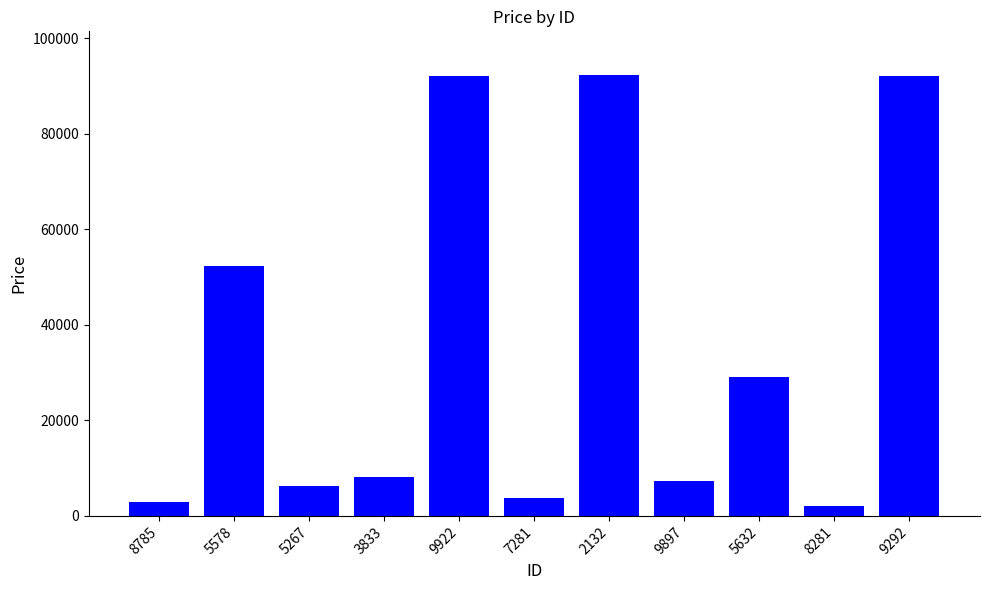

What is the greatest value displayed?

92211